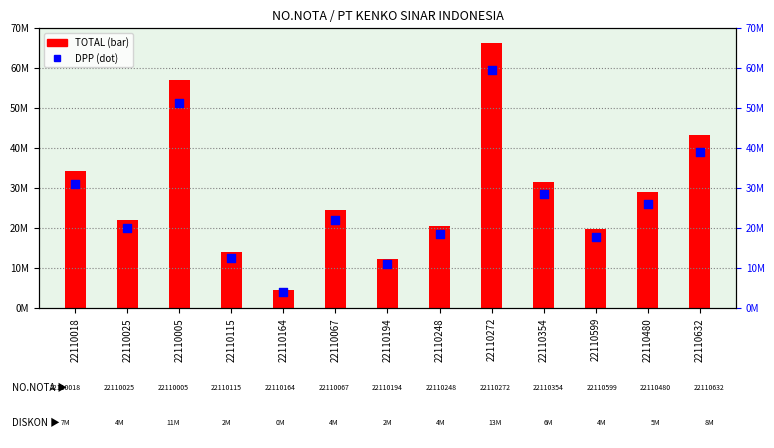

What are all the series names shown in the legend?

TOTAL, DPP